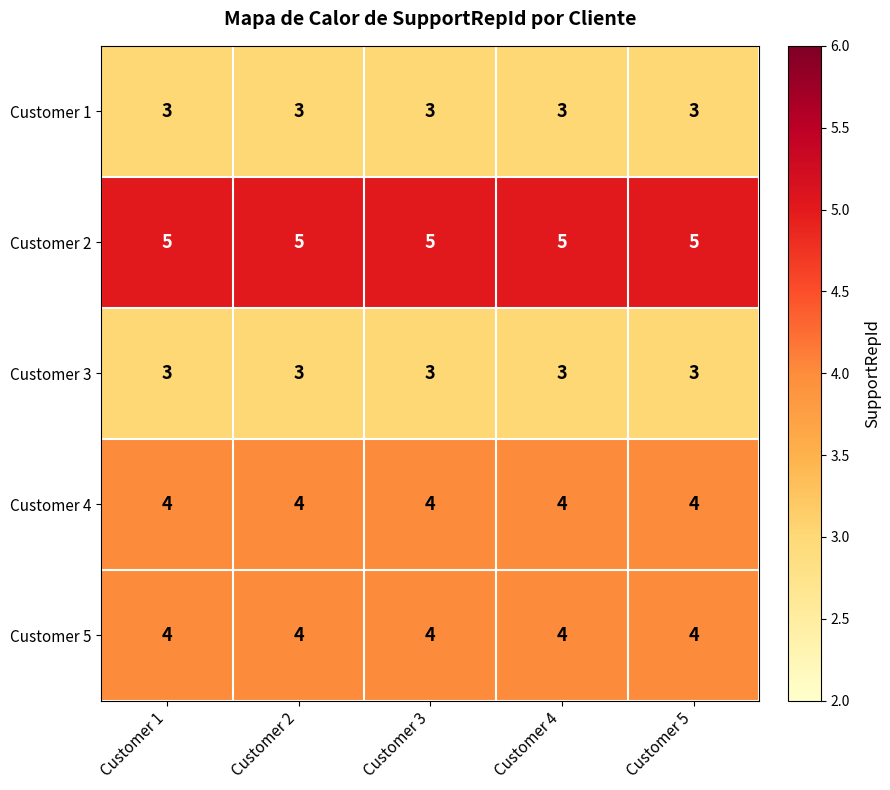

What is the sum of all Customer 4 values?

20